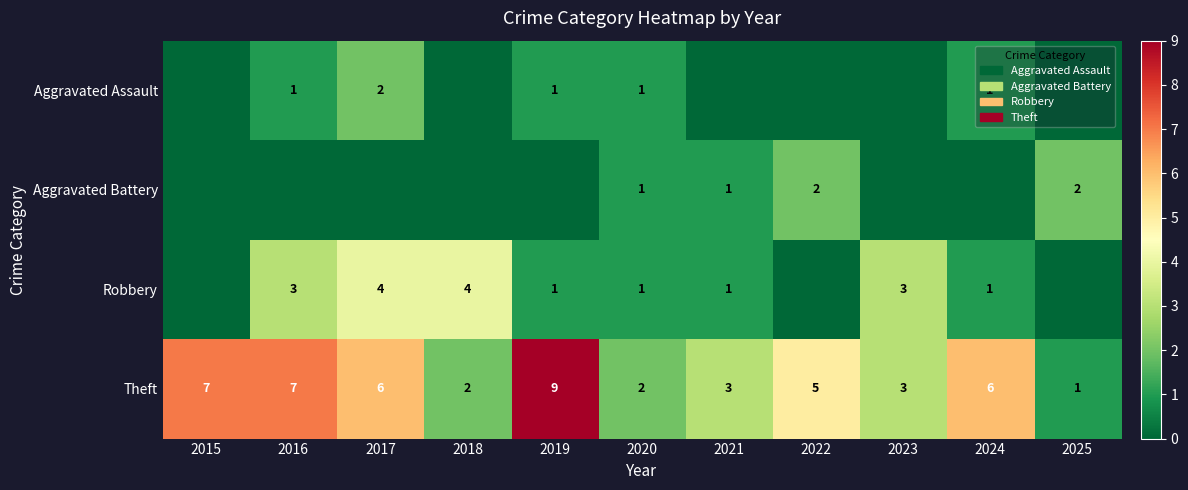

What is the sum of the Theft values at 2018 and 2015?

9